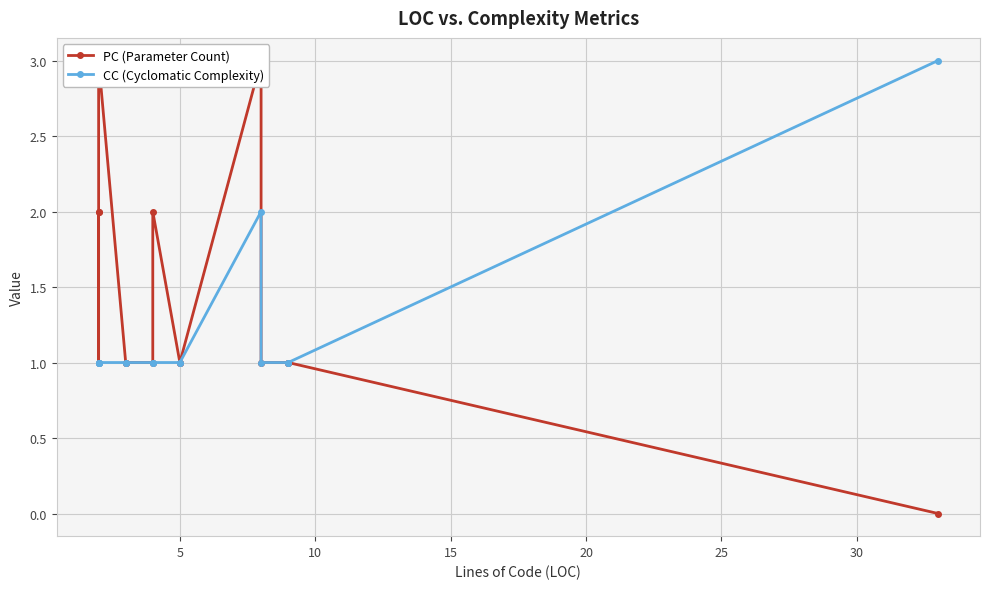

Is this an area chart (filled region under the line)?

No